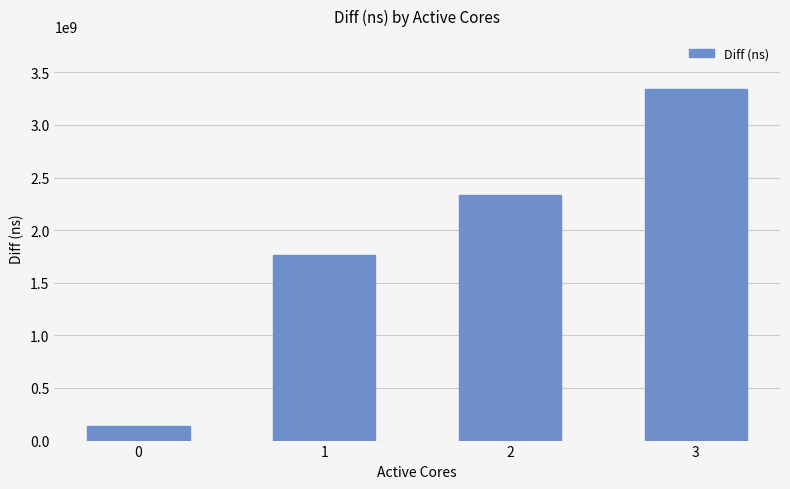

Between 3 and 0, which is larger?

3